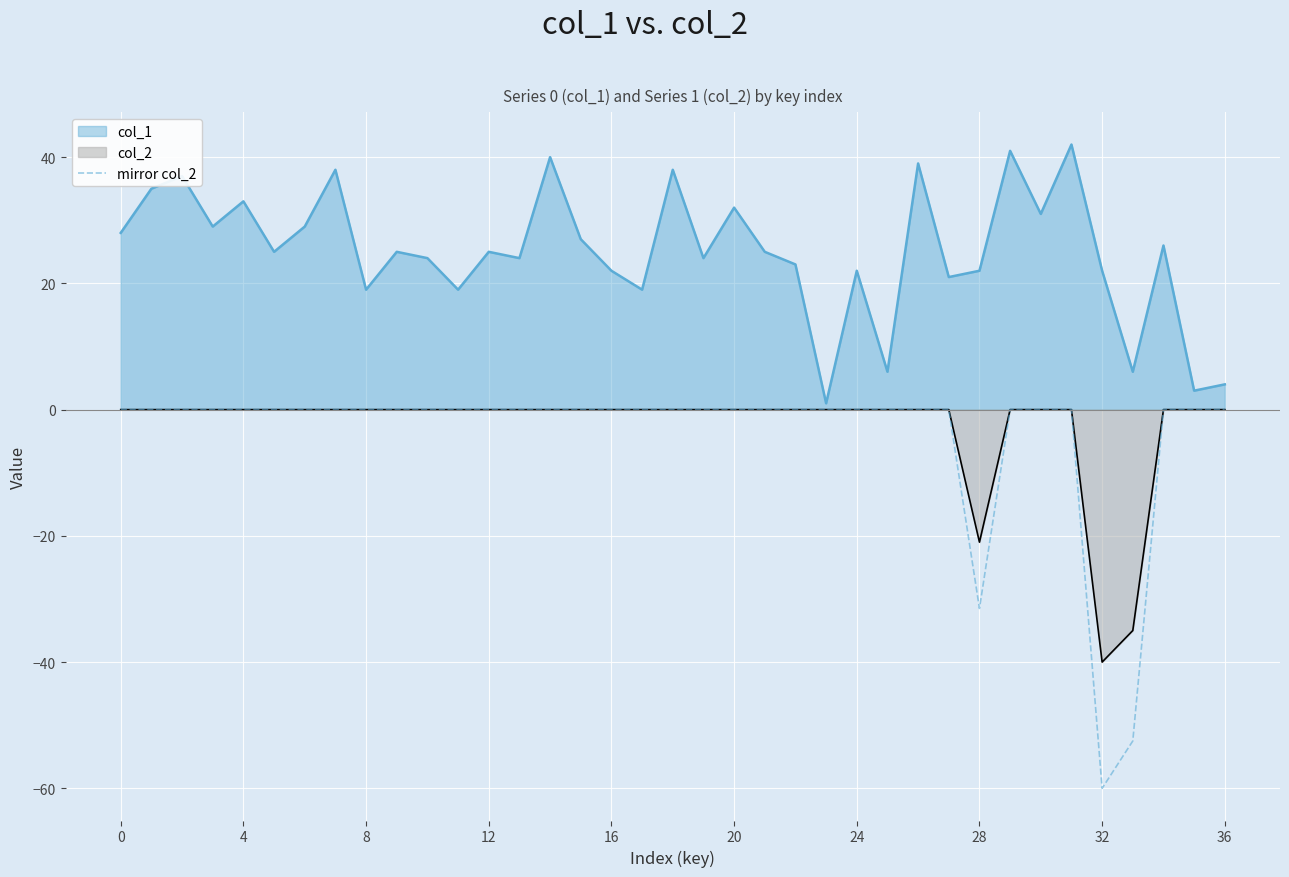

The value of mirror col_2 at 0 is 24.7. True or false?

False